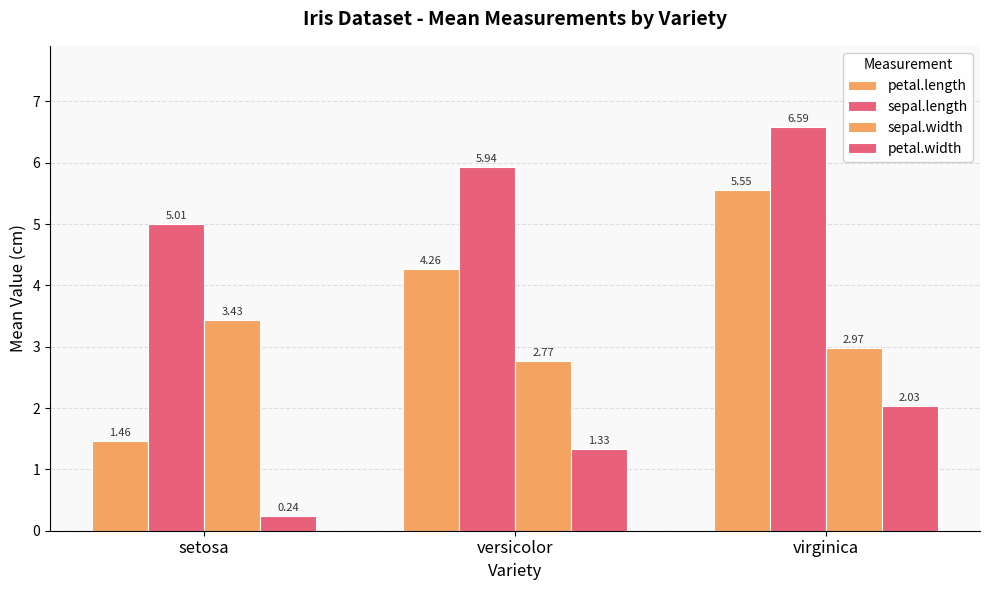

Is it true that sepal.width equals 3.4 at setosa?

True